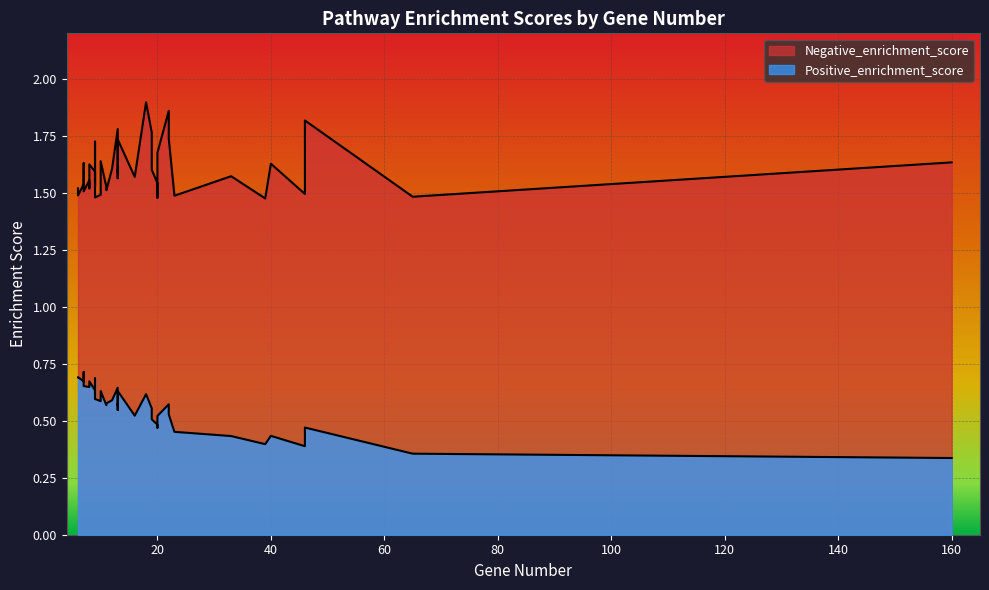

Is it true that Positive_enrichment_score equals 1.1 at 8?

False